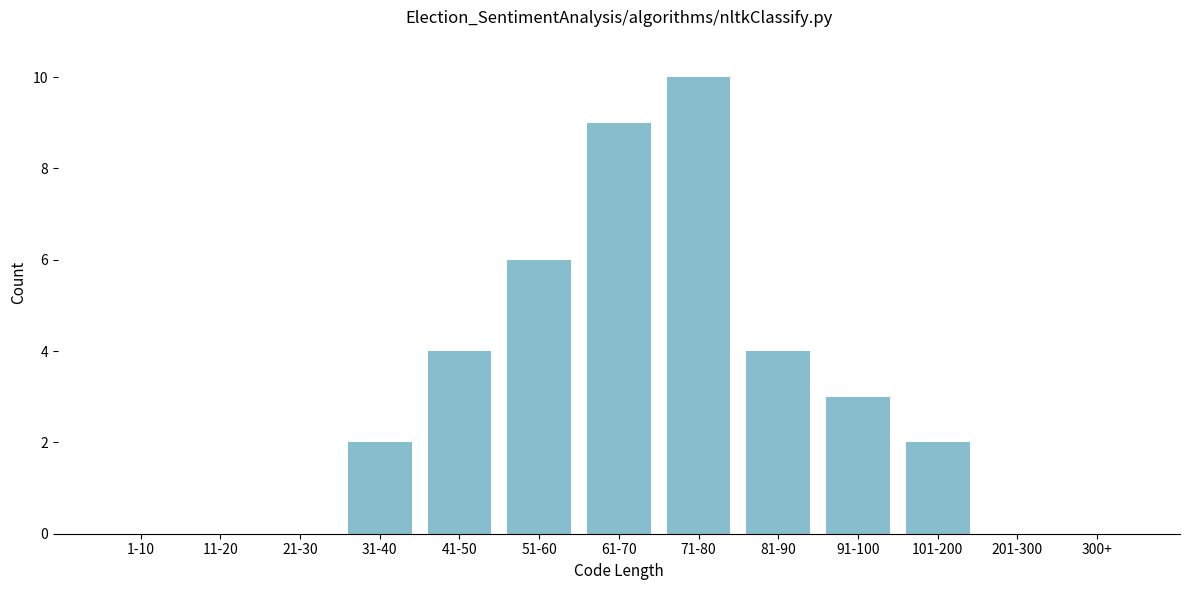

Reading left to right, list all the values displayed in this chart.

1-10=0	11-20=0	21-30=0	31-40=2	41-50=4	51-60=6	61-70=9	71-80=10	81-90=4	91-100=3	101-200=2	201-300=0	300+=0